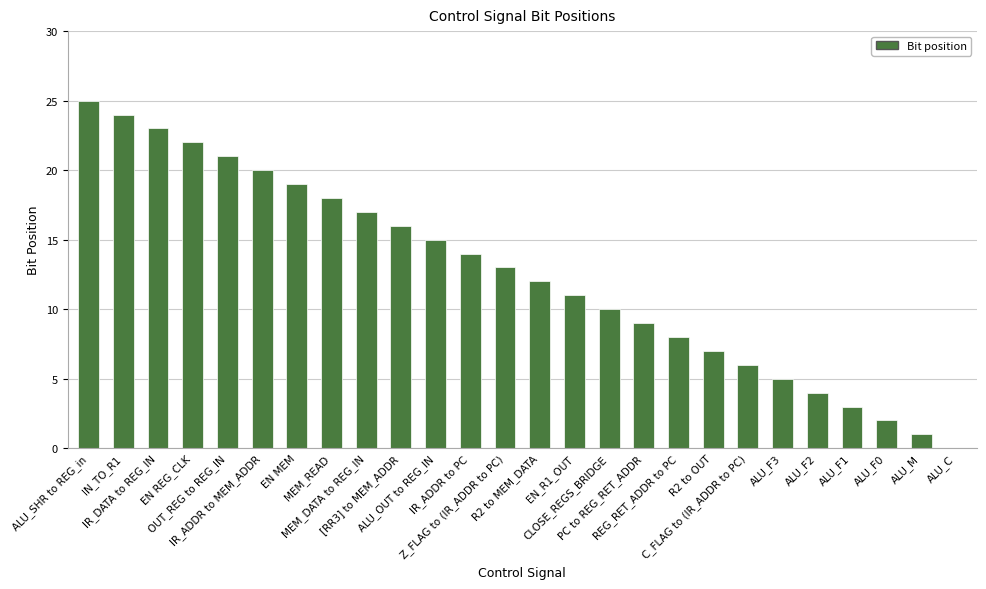

What is the sum of all values?

325